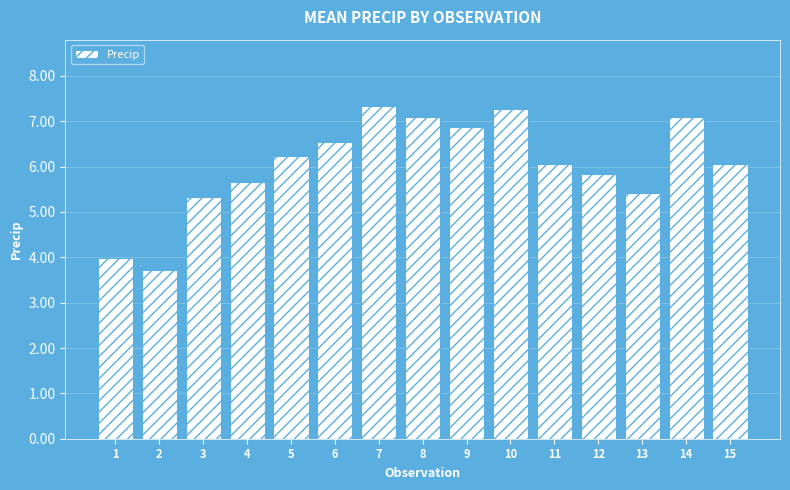

How many distinct data groups are displayed?

1